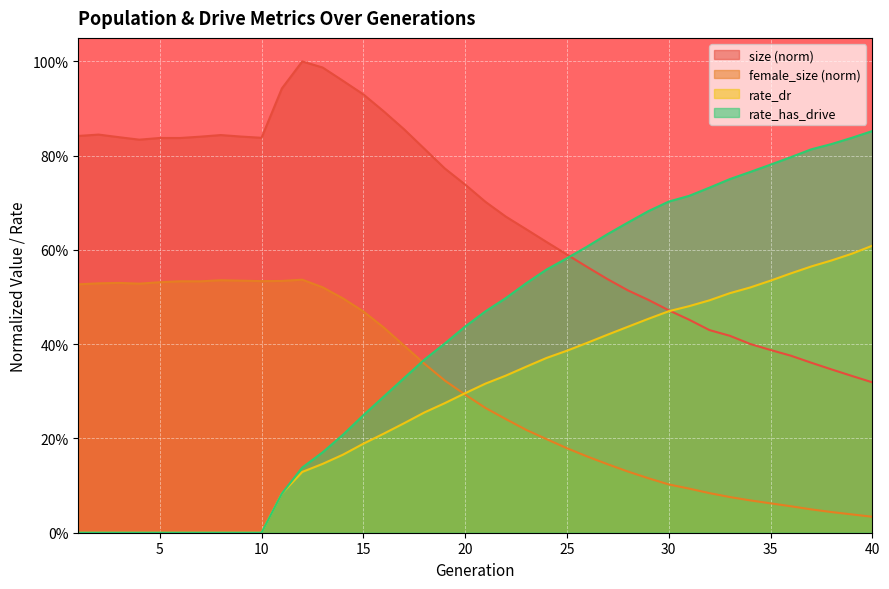

At which category does female_size reach its first local peak?

3